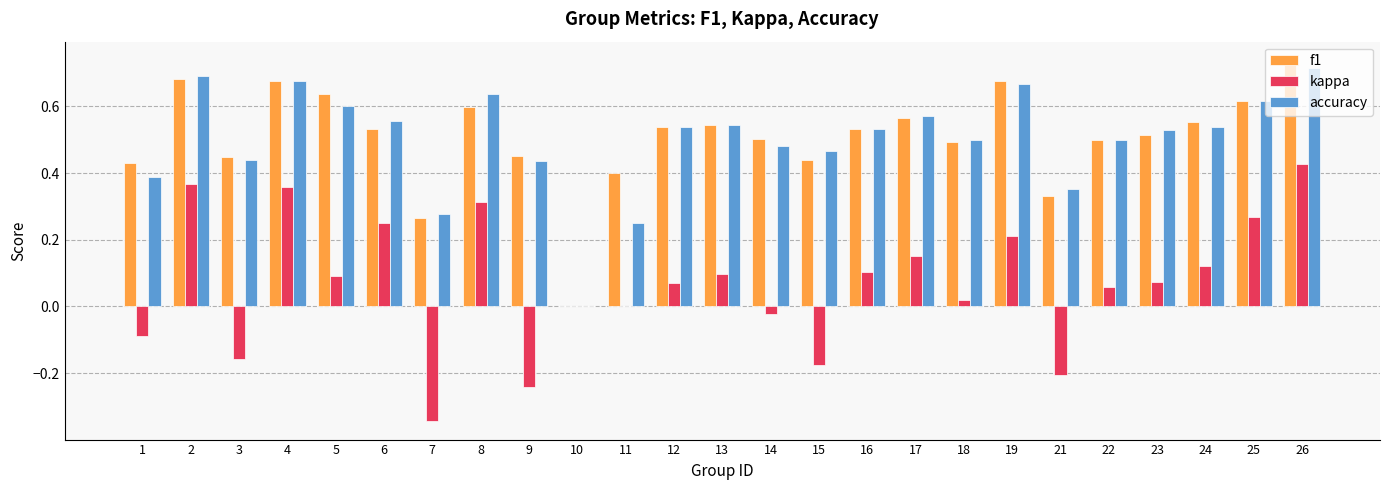

What are all the series names shown in the legend?

f1, kappa, accuracy